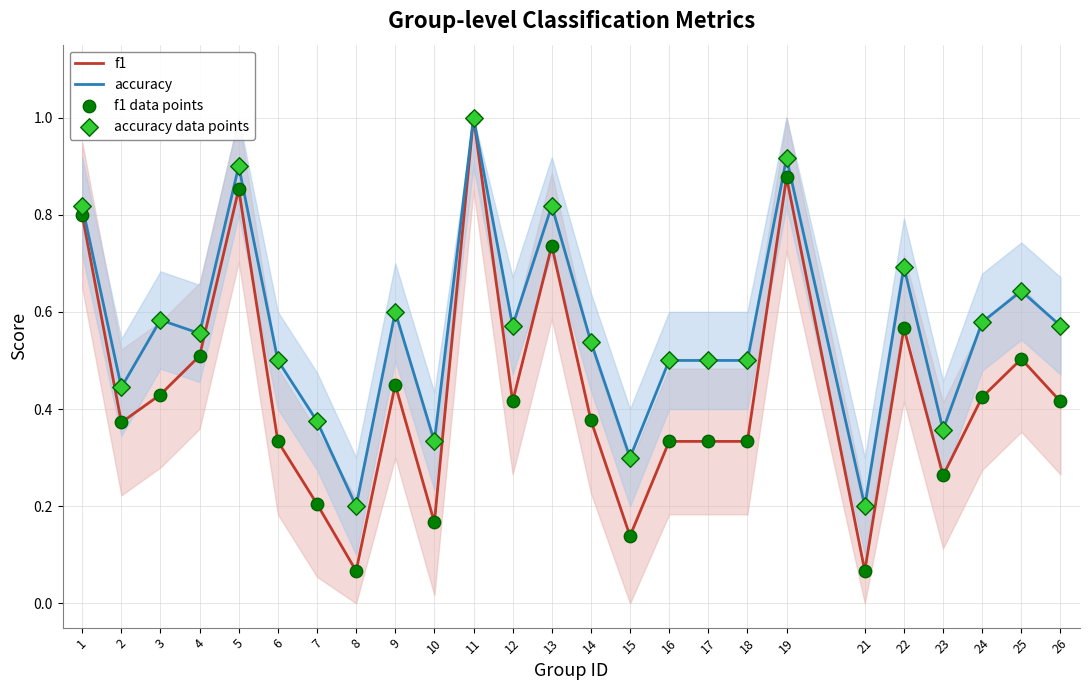

At how many categories does at least one series exceed 0?

25